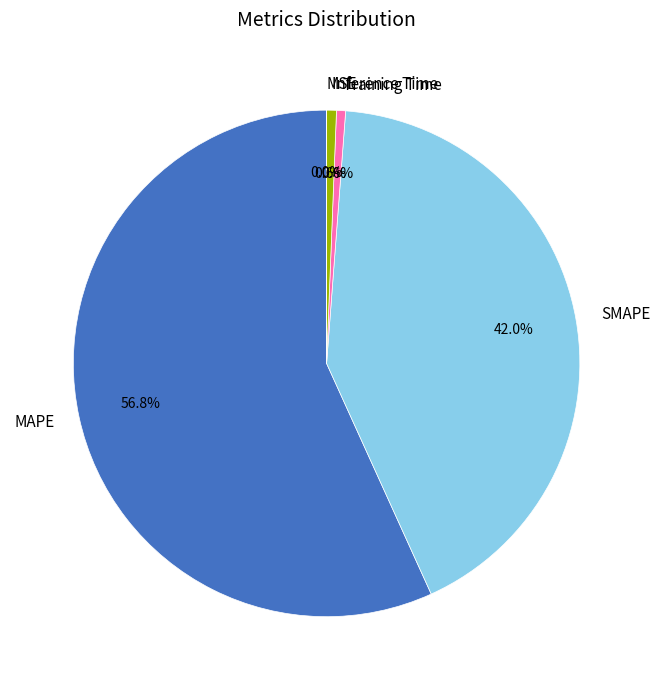

To the nearest percent, what is the difference between the largest and smallest slice percentages?

57%